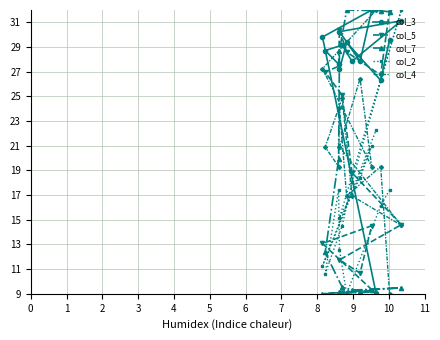

At 10, list the series in order from smallest to largest.

col_7, col_5, col_2, col_4, col_3